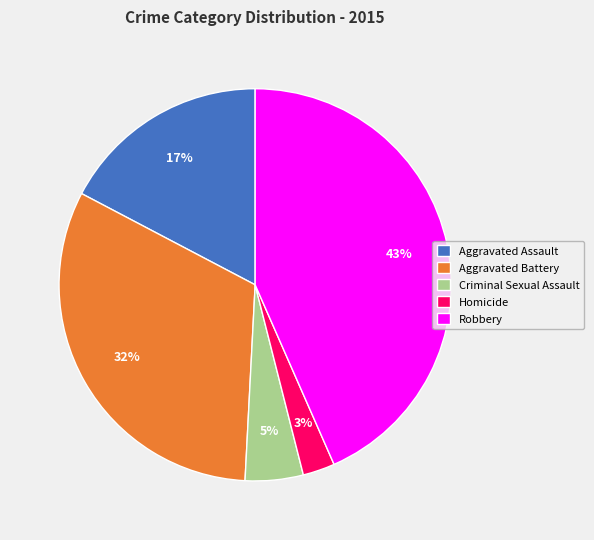

Is the sum of Aggravated Battery and Robbery greater than half?

Yes